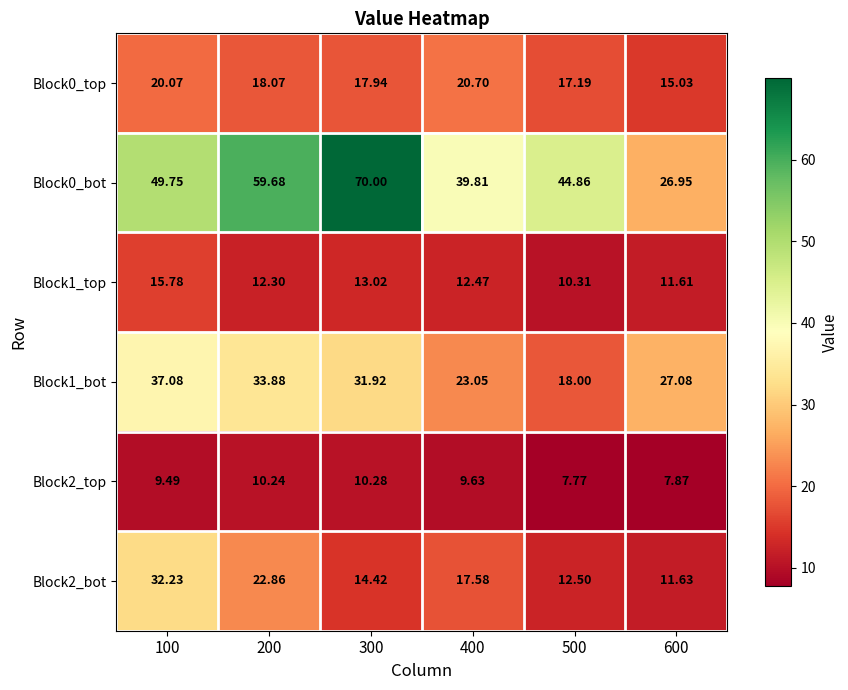

Is the value of Block1_bot at 400 greater than the value of Block0_bot at 400?

No